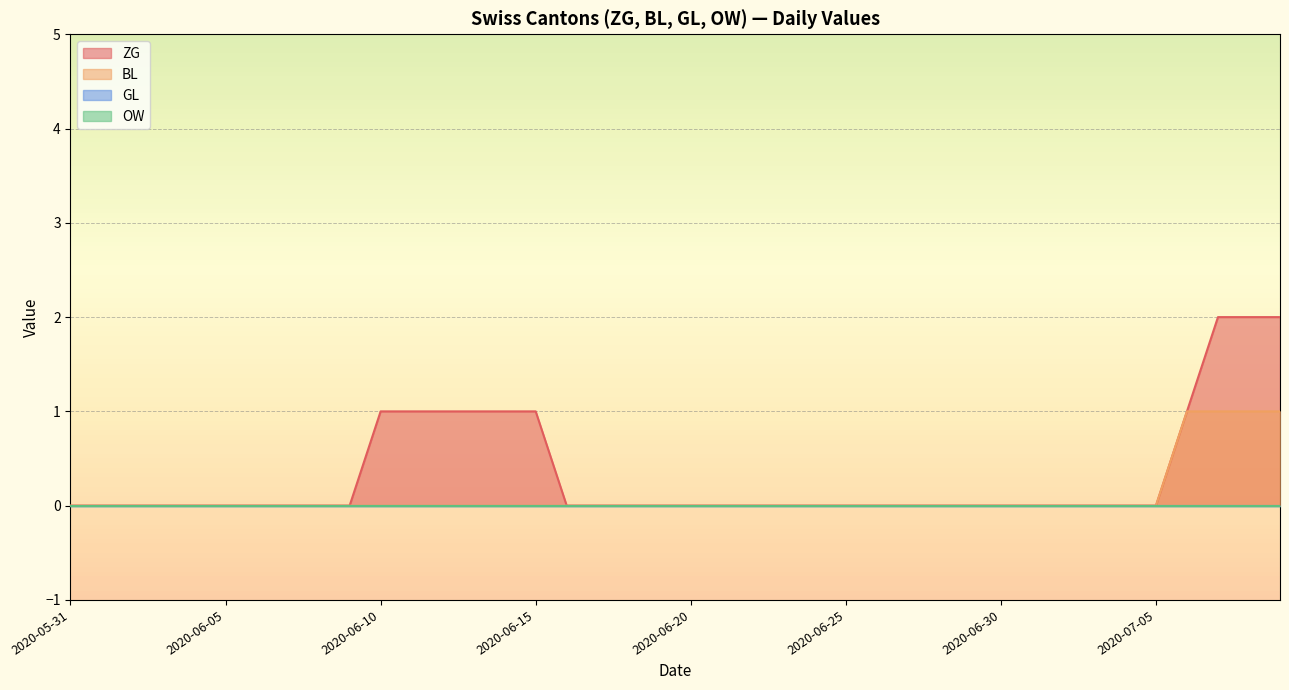

Does the chart display data point markers on the line(s)?

No